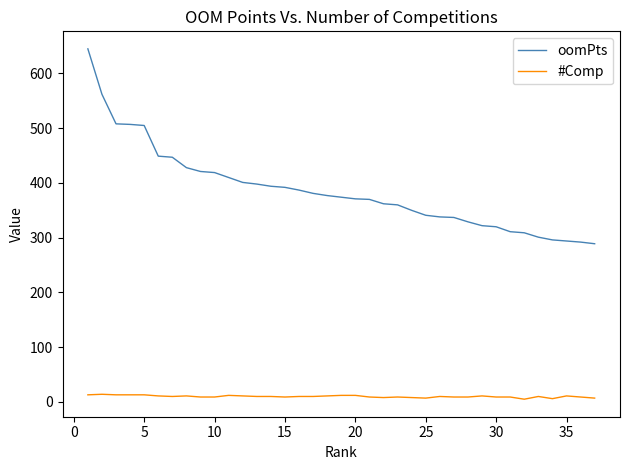

What is the greatest value displayed?

645